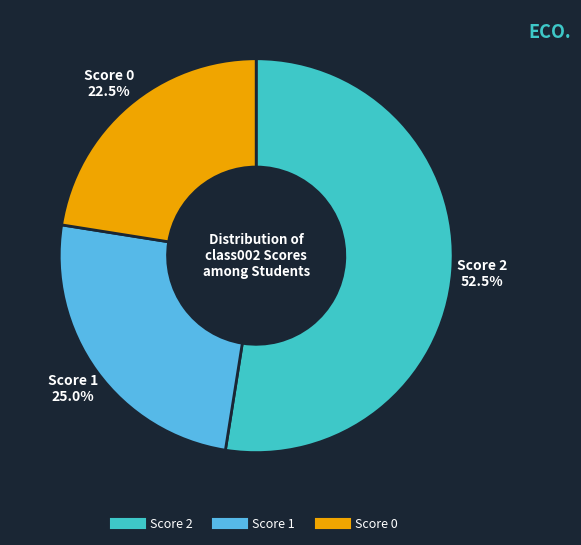

Does any single category account for the majority?

Yes